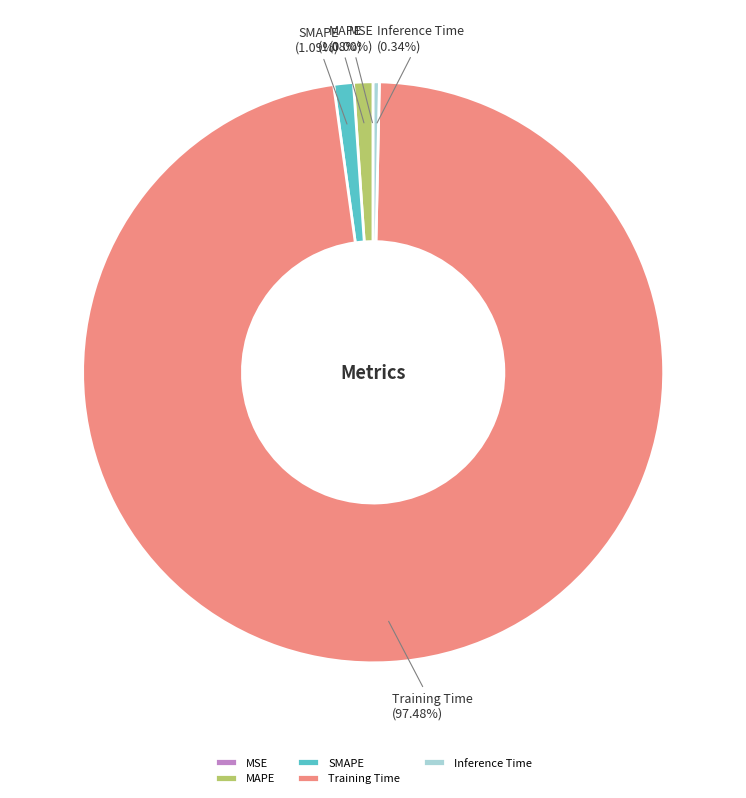

Between Inference Time and SMAPE, which is larger?

SMAPE